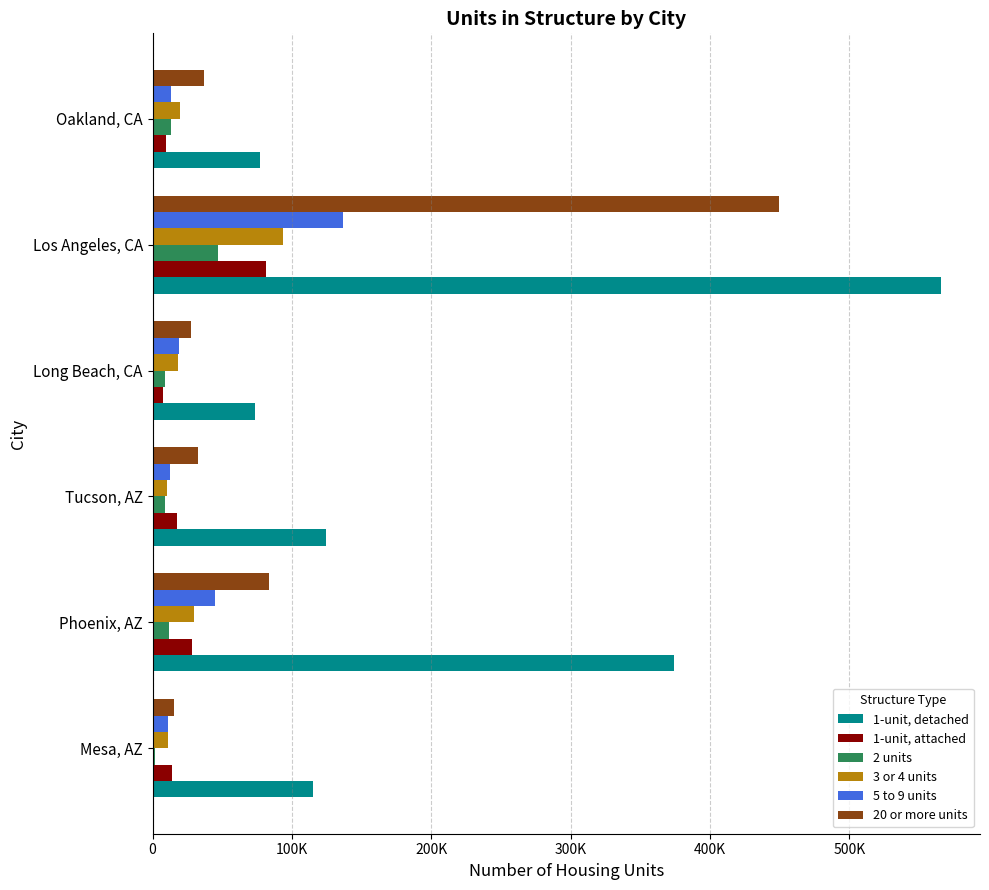

What are all the series names shown in the legend?

1-unit, detached, 1-unit, attached, 2 units, 3 or 4 units, 5 to 9 units, 20 or more units